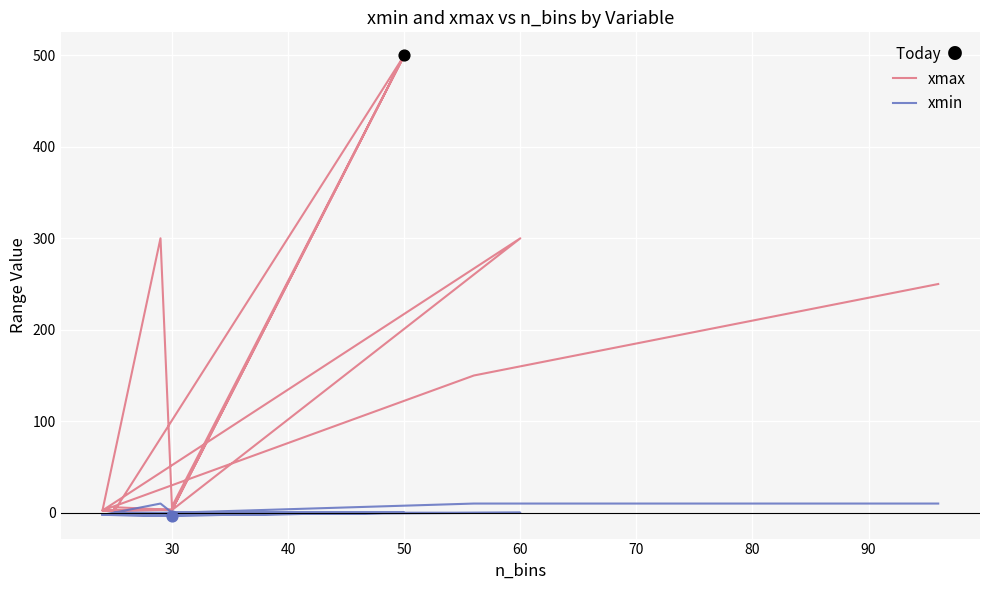

Which series has the largest Y range (max minus min)?

xmax